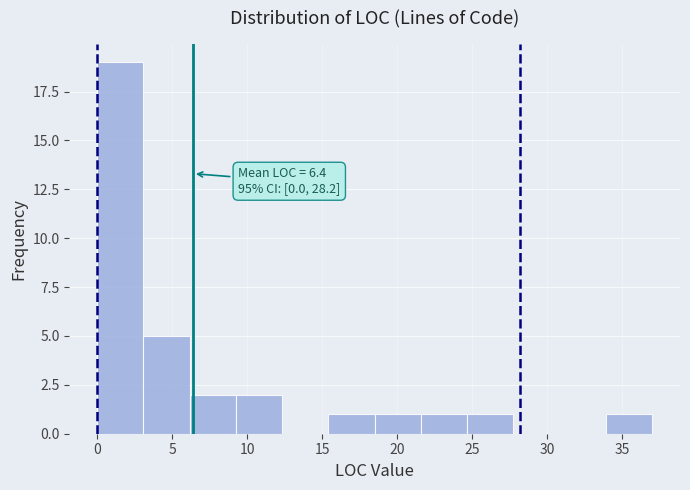

Over which range of the x-axis is the bar tallest?

0.0 to 3.0